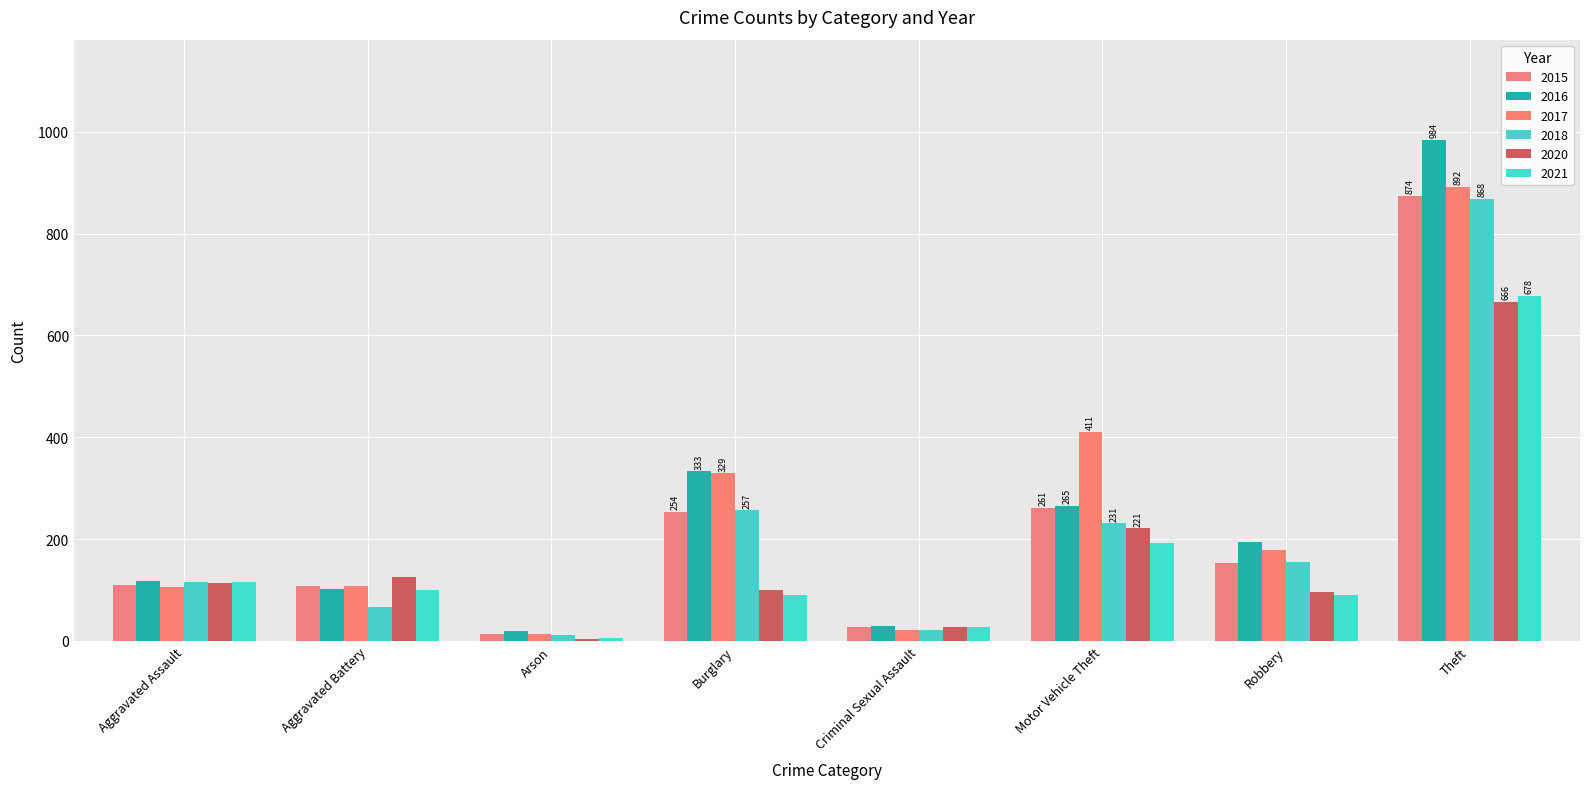

Where is 2018 nearest to the value 440?

Burglary